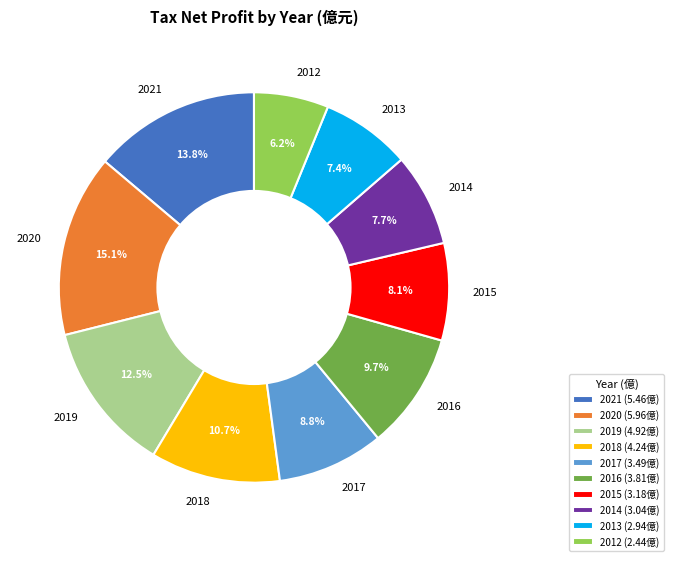

Is the sum of 2020 and 2015 greater than half?

No